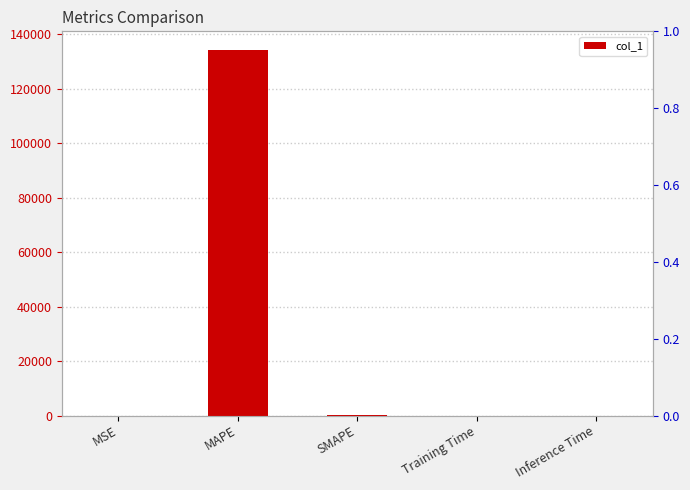

Is it true that the value at Inference Time is 0.0?

False